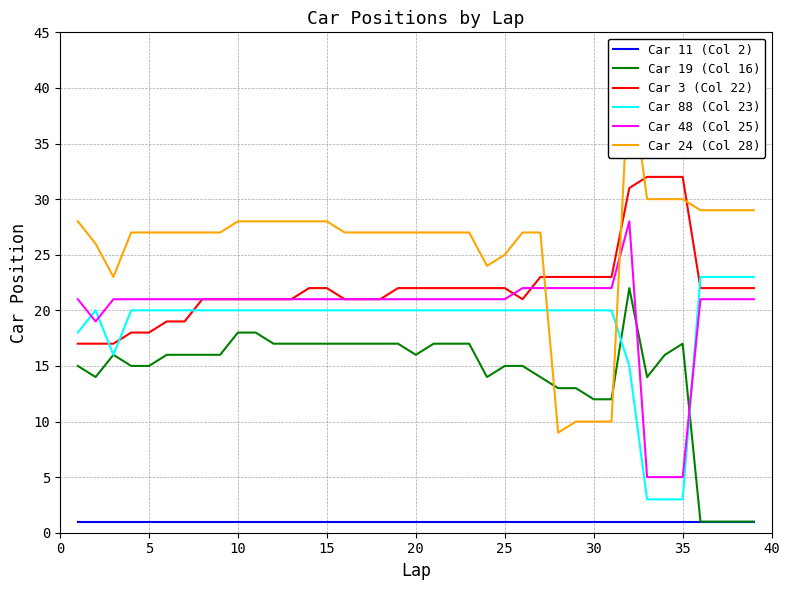

True or false: Car 88 (Col 23) has a value of 3 at 35.

True